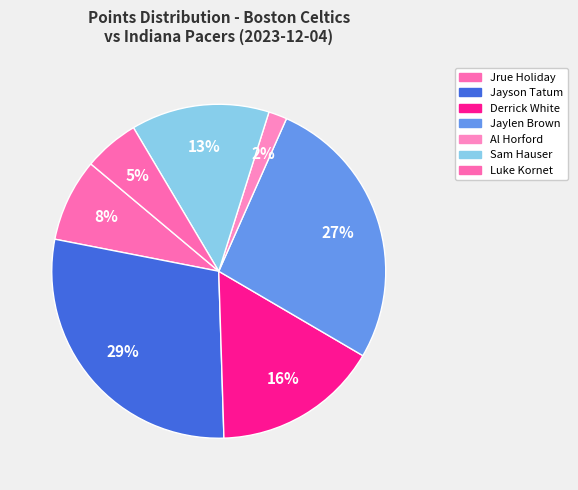

The Jaylen Brown slice represents 27% of the pie. True or false?

True